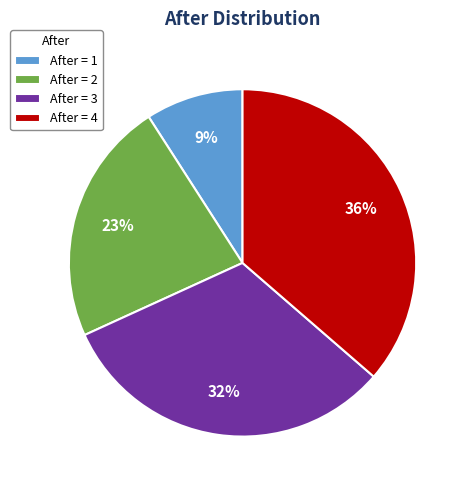

Is there any slice that represents more than half of the pie?

No